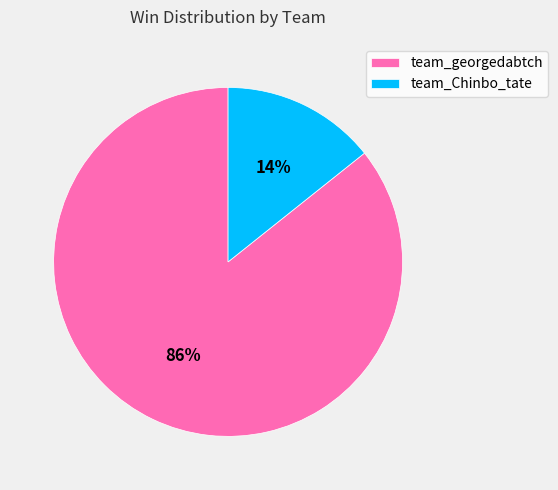

Do team_Chinbo_tate and team_georgedabtch together represent more than half of the pie?

Yes